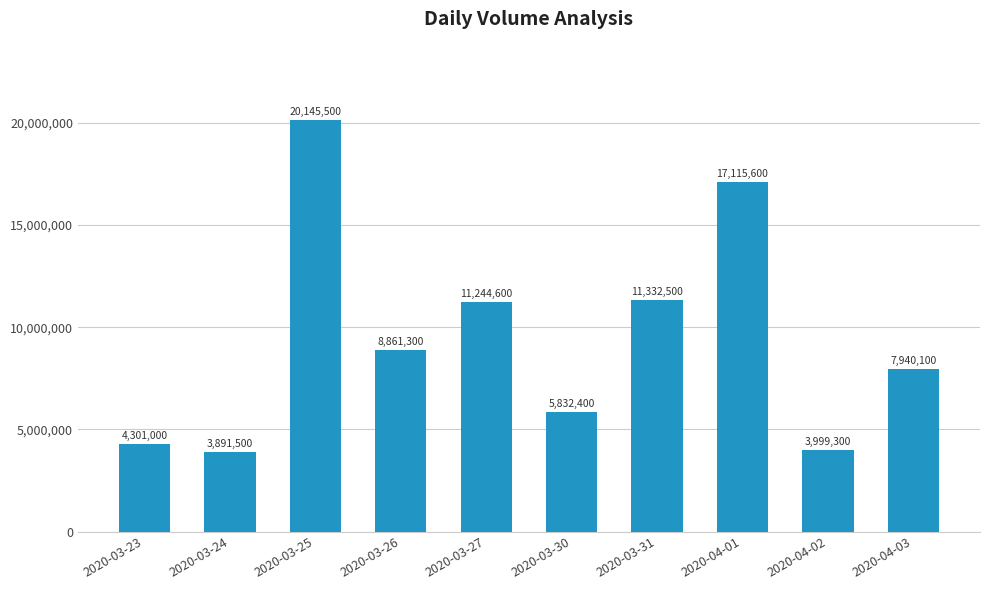

Where is the data nearest to the value 12018500?

2020-03-31